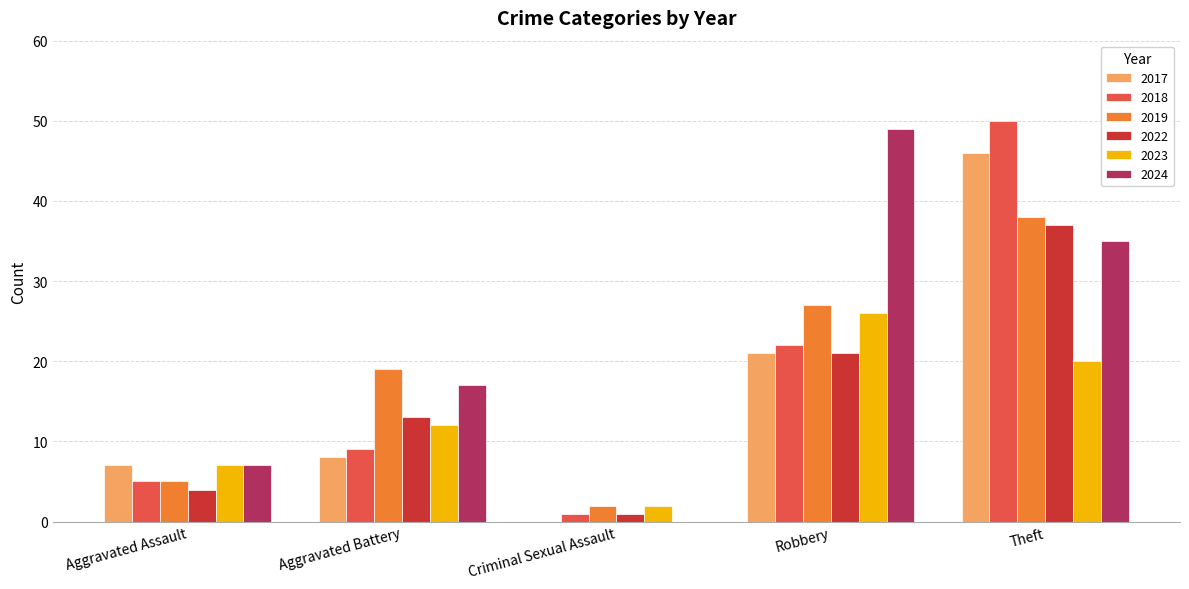

Reading left to right, list all the values displayed in this chart.

2017: 7	8	0	21	46
2018: 5	9	1	22	50
2019: 5	19	2	27	38
2022: 4	13	1	21	37
2023: 7	12	2	26	20
2024: 7	17	0	49	35